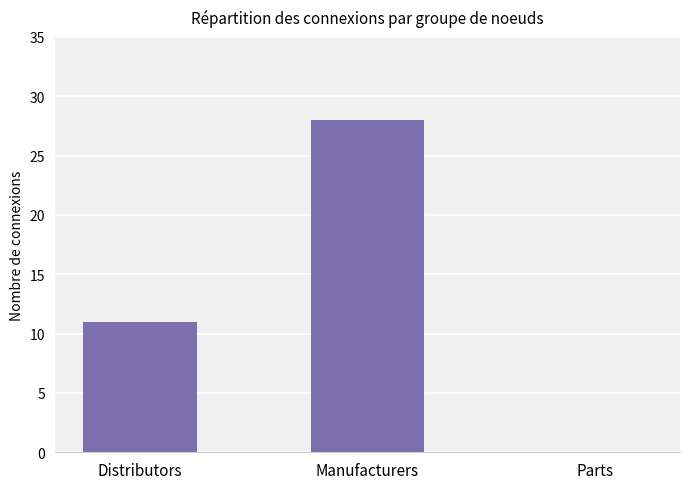

What is the sum of the values at Manufacturers and Distributors?

39